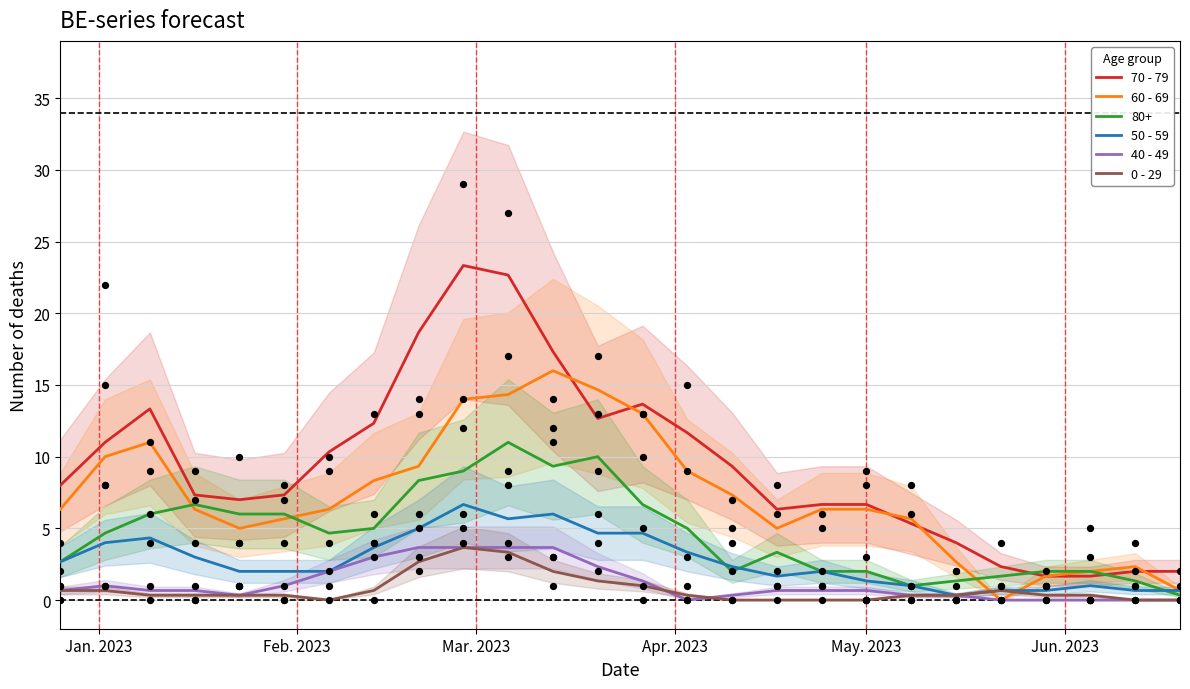

Which series has the largest total across all categories?

70 - 79